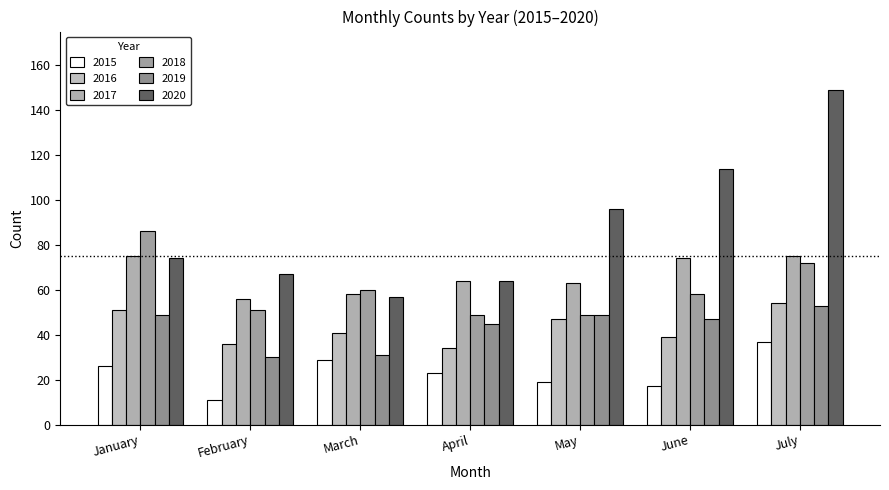

How many groups of bars are there?

7